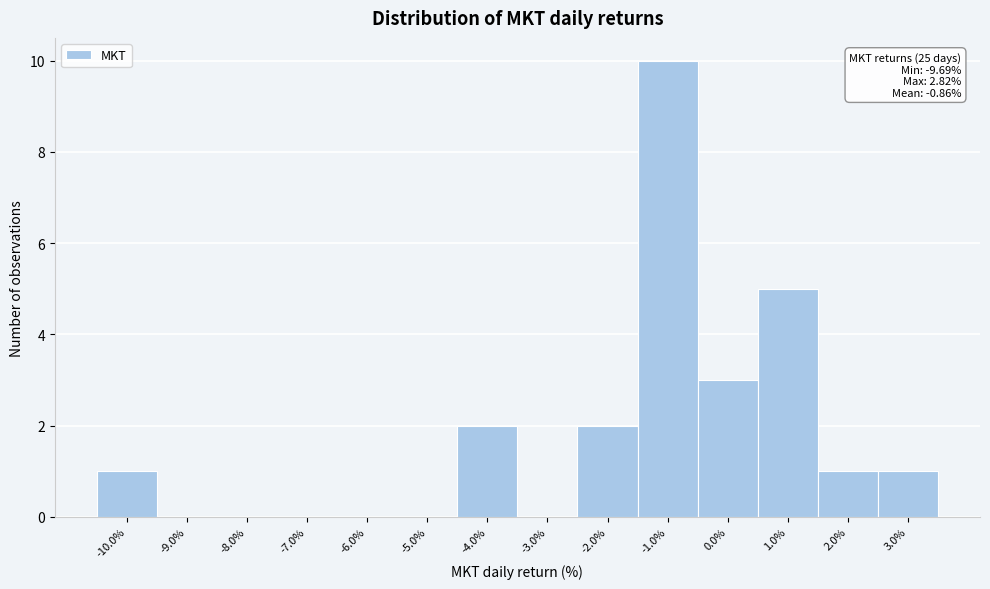

Which range on the x-axis has the tallest bar?

-1.5 to -0.5